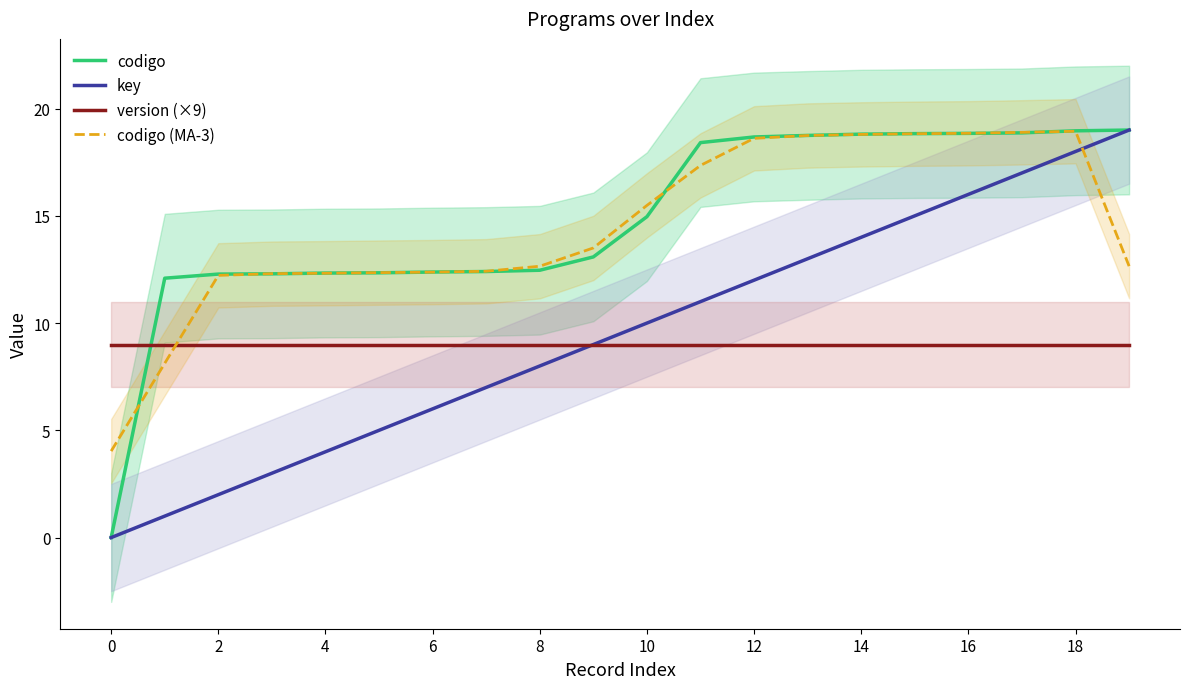

After their last crossing, which series has the higher values: version (×9) or codigo?

codigo